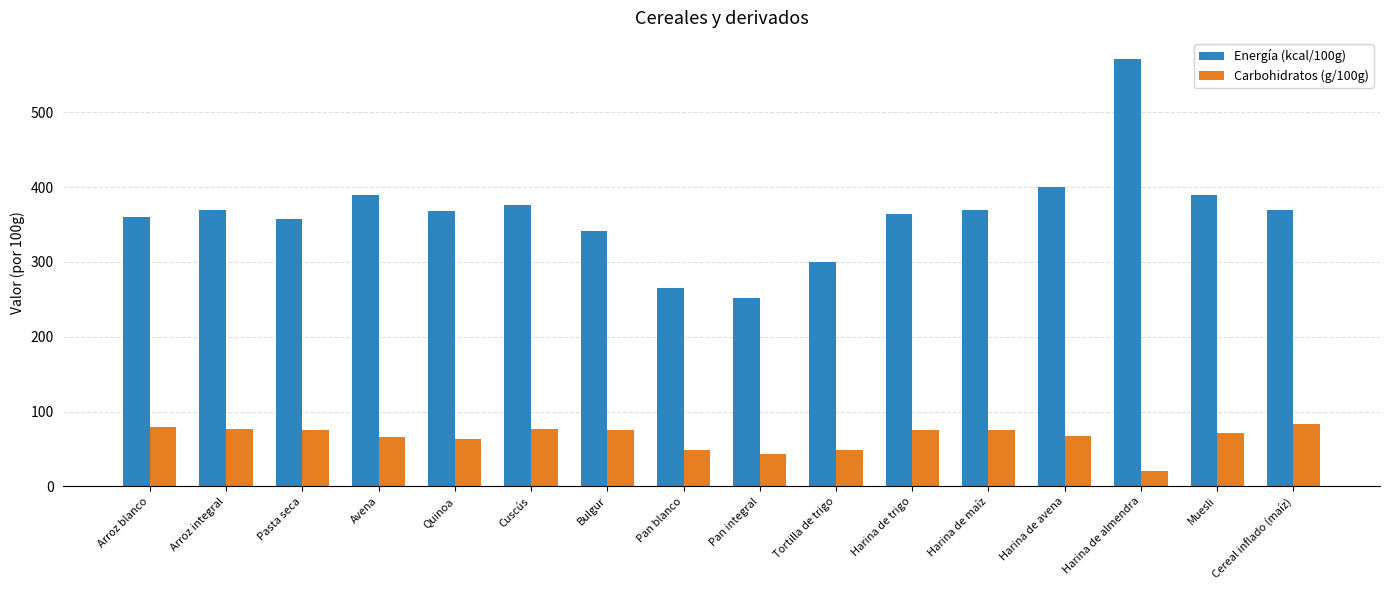

What is the minimum value for Energía (kcal/100g)?

252